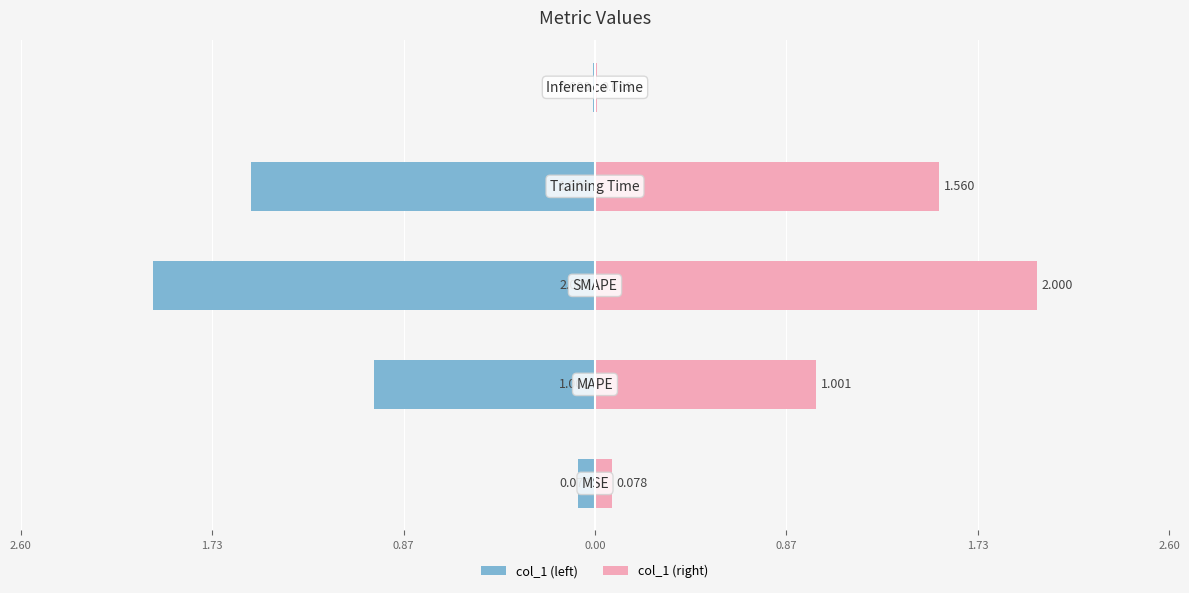

Between 2.60 and 0.87, which is larger?

0.87